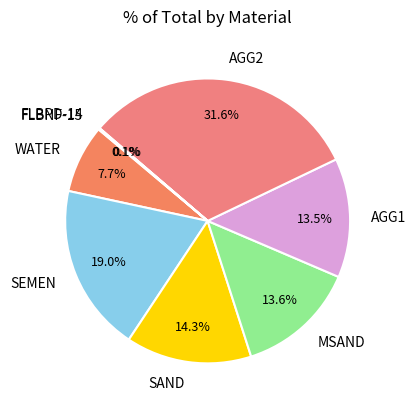

Which slice is the largest?

AGG2